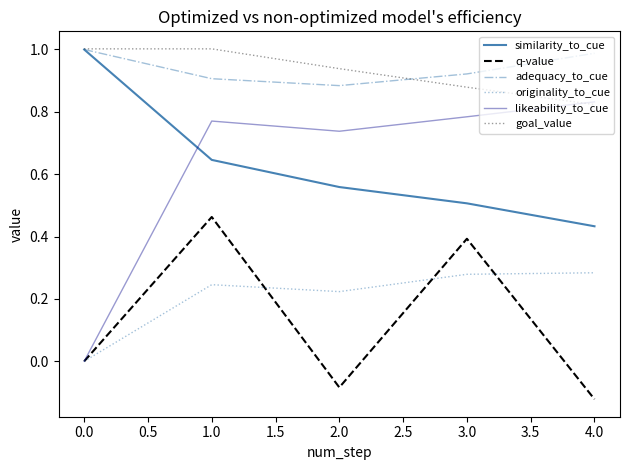

What is the spread (max minus min) of values at 0.0?

1.0